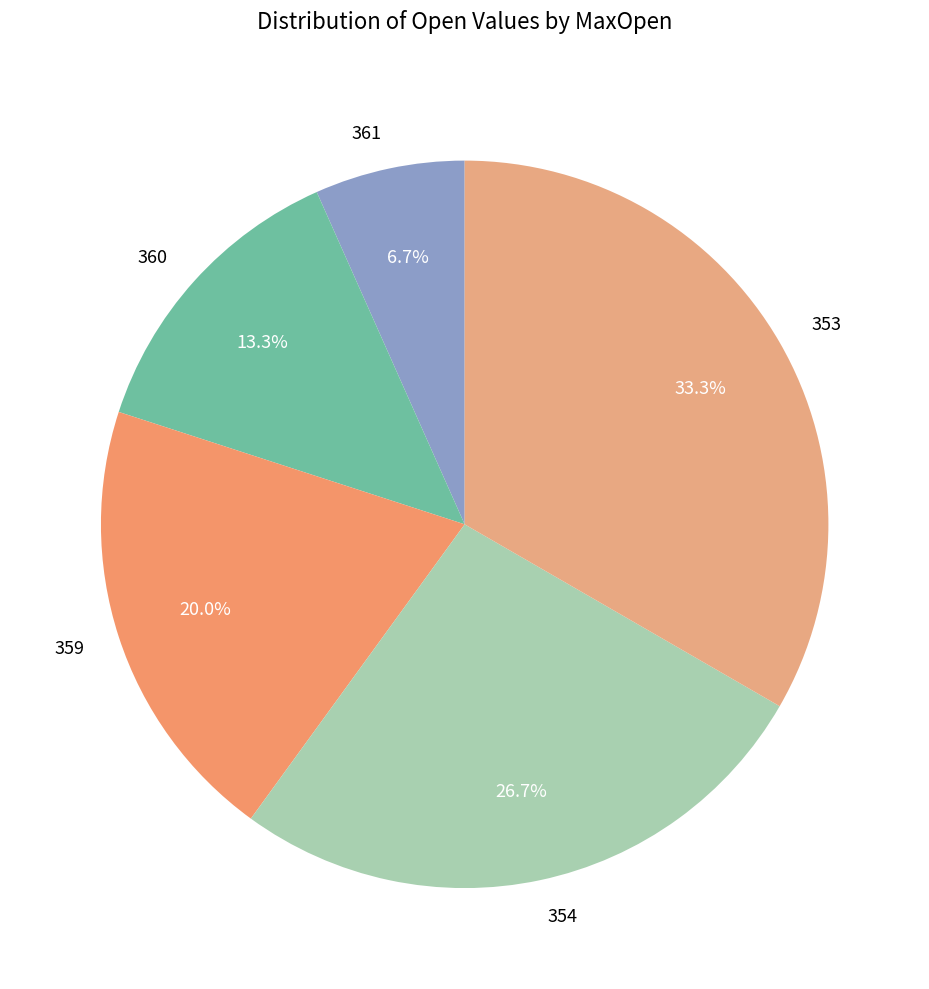

True or false: 353 accounts for 22% of the total.

False